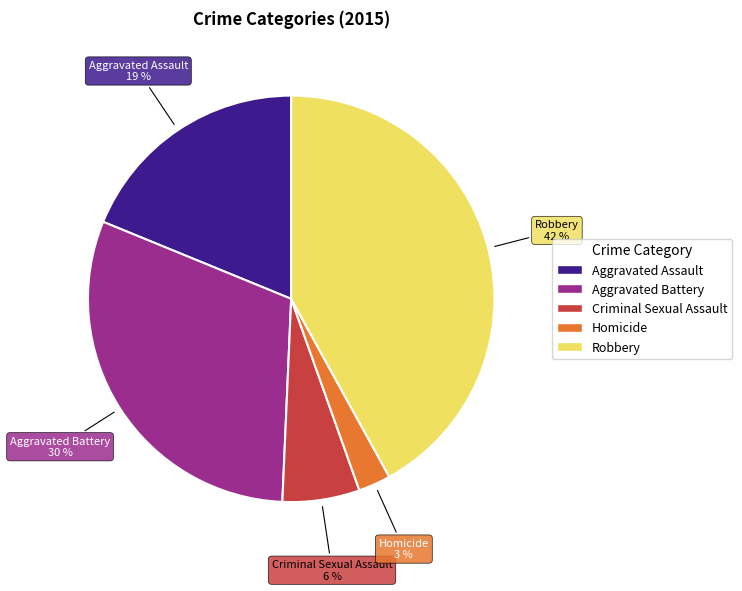

Which category has the biggest portion of the pie?

Robbery